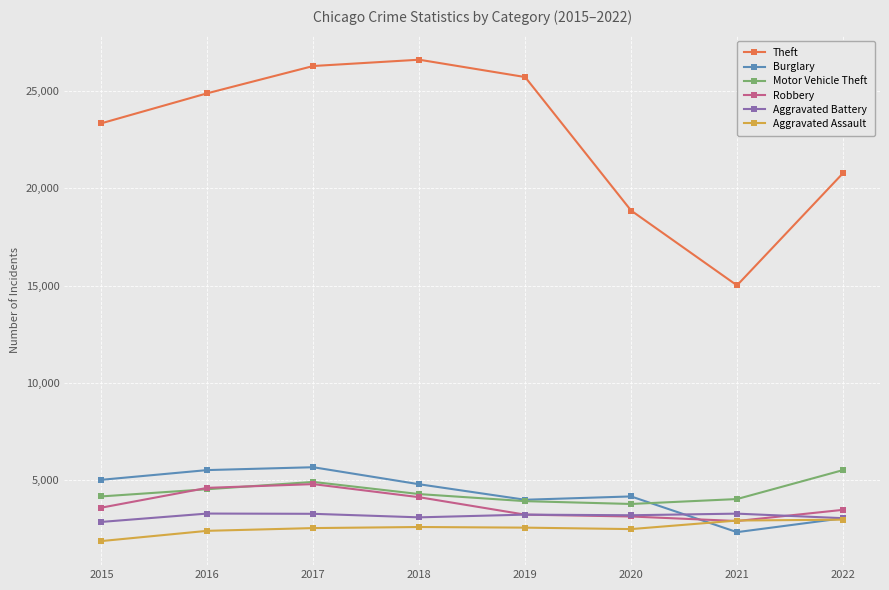

Which series has the largest total across all categories?

Theft